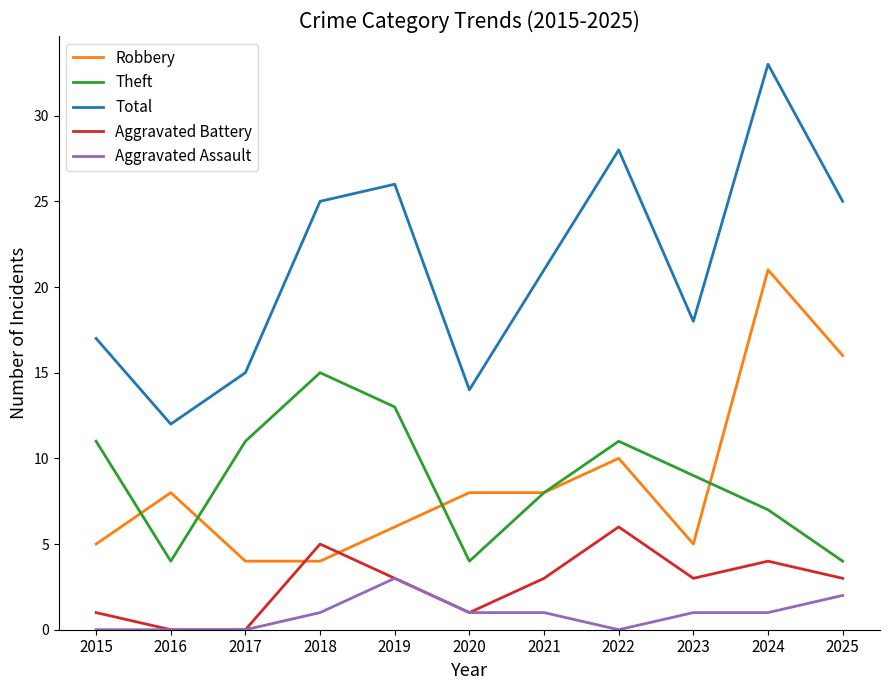

Is the value of Aggravated Battery at 2025 greater than the value of Theft at 2023?

No